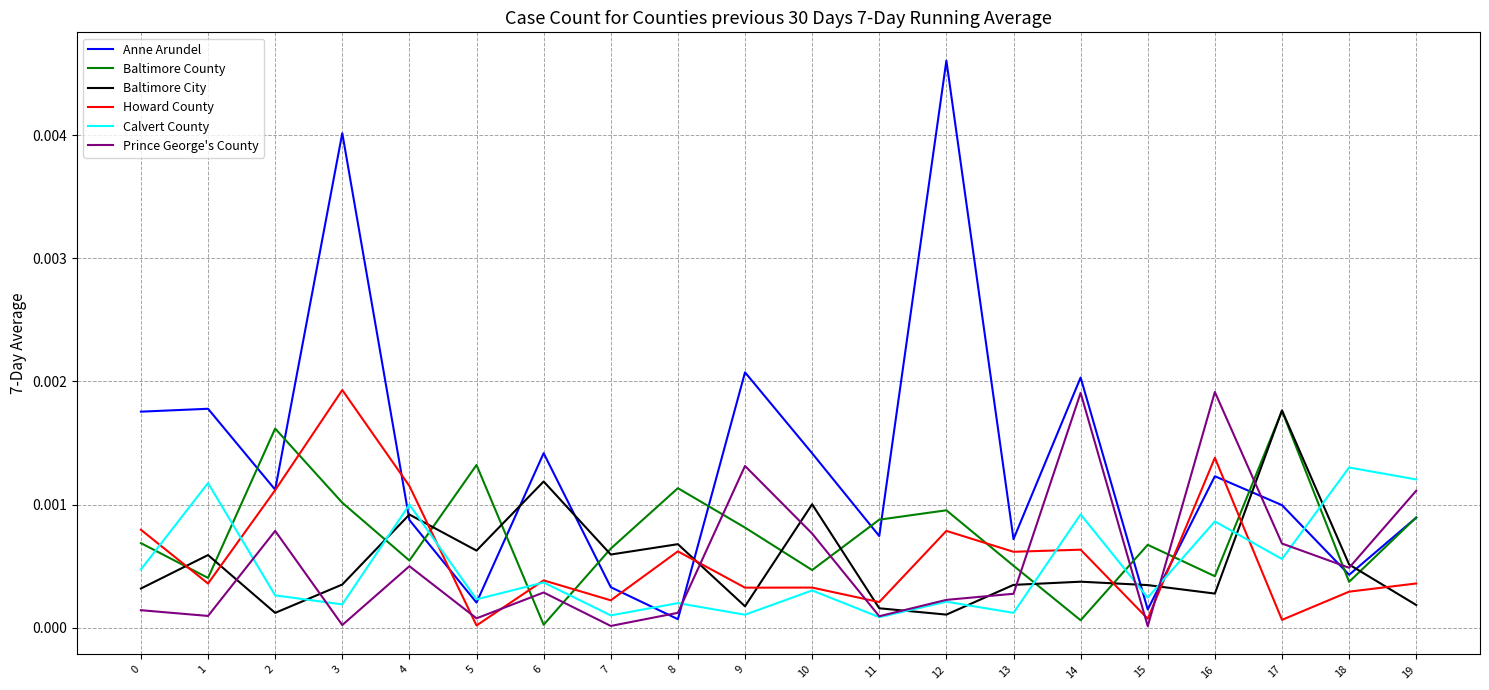

The value of Calvert County at 19 is 0.0. True or false?

True